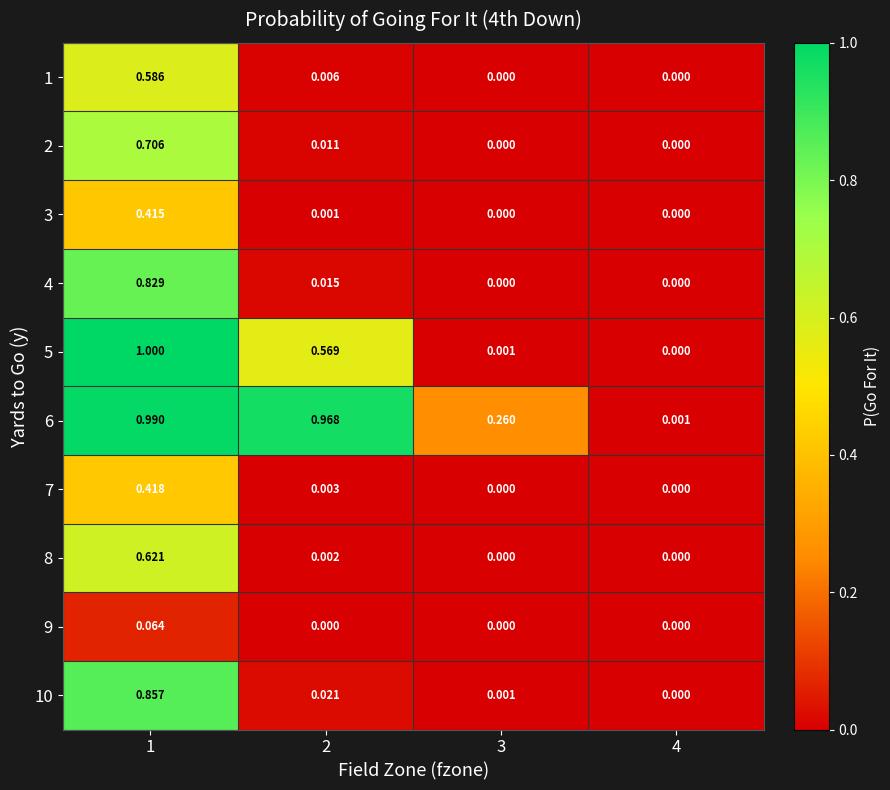

How many data points does each series have?

4